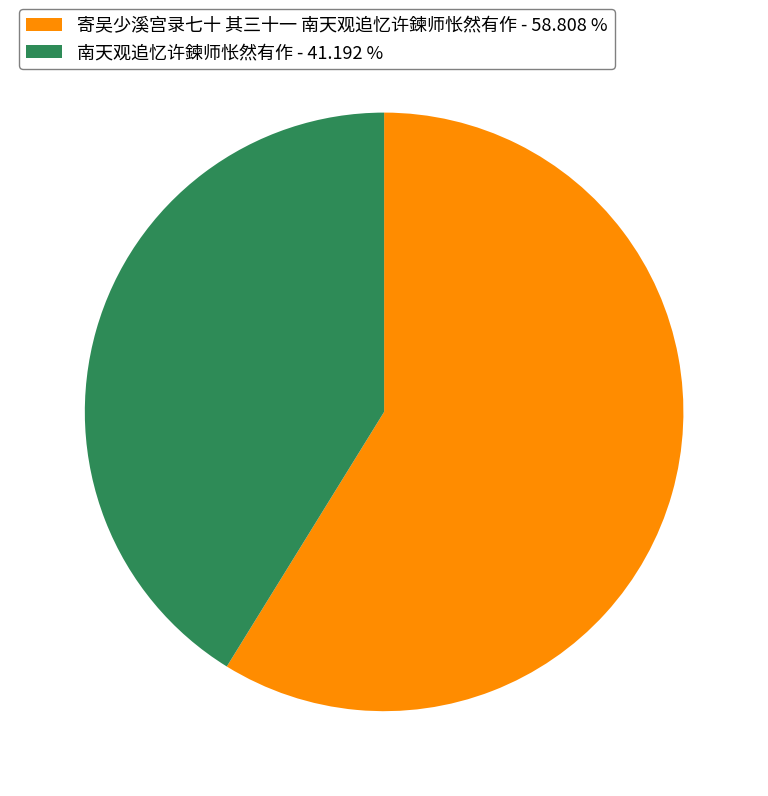

The 寄吴少溪宫录七十 其三十一 南天观追忆许鍊师怅然有作 slice represents 69% of the pie. True or false?

False